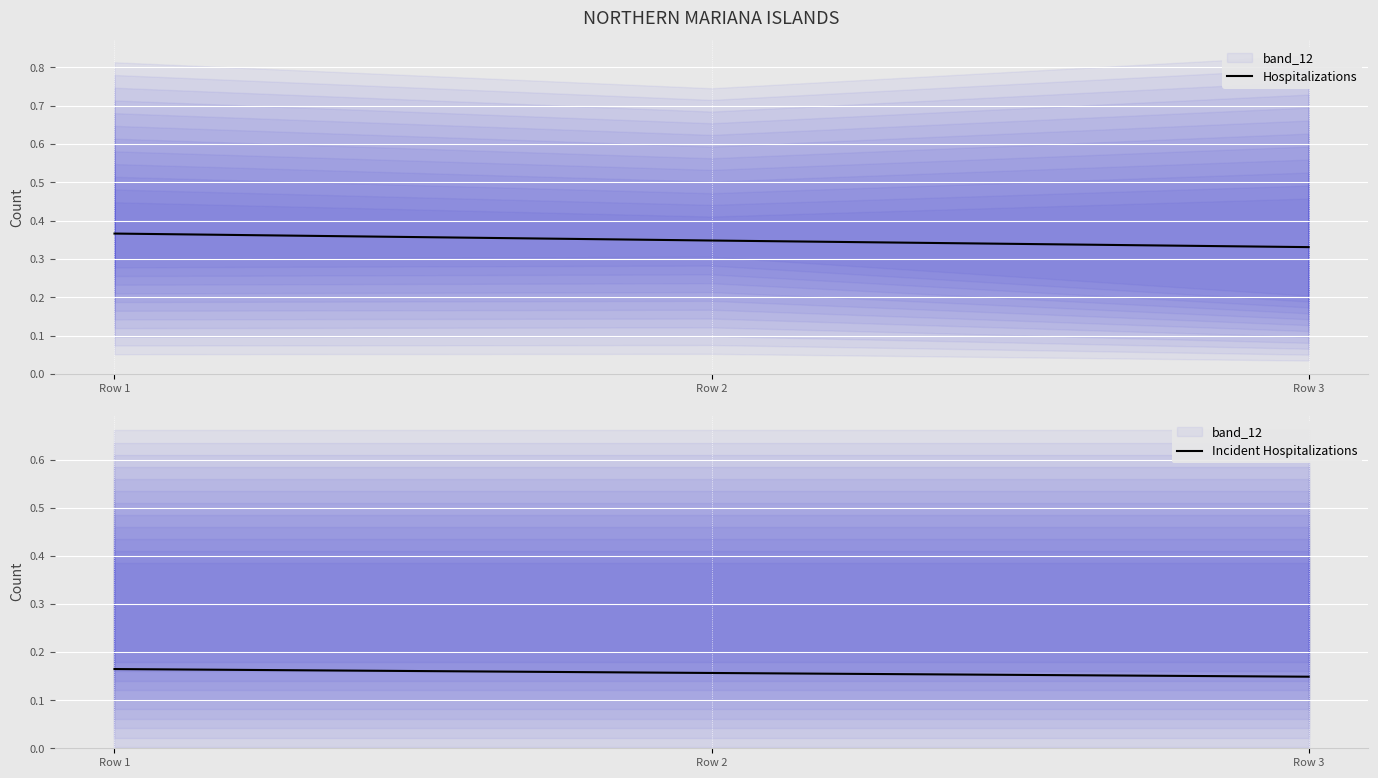

Which series has the largest total across all categories?

Hospitalizations